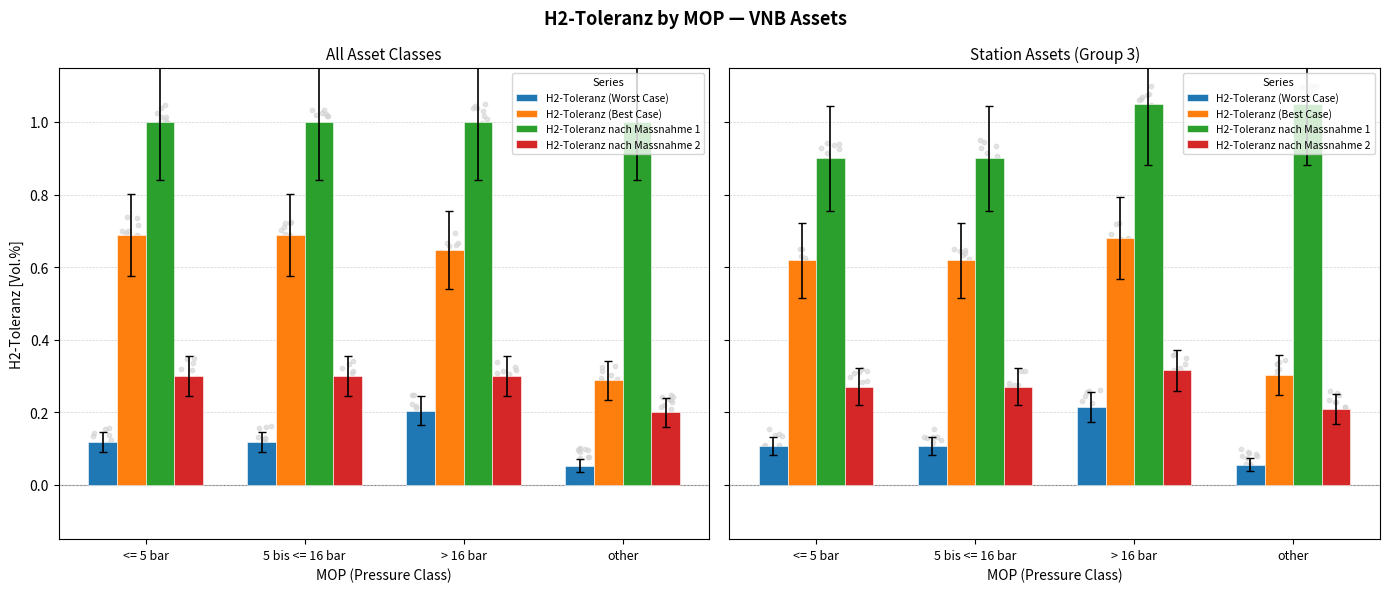

Which series has the largest Y range (max minus min)?

H2-Toleranz (Best Case)